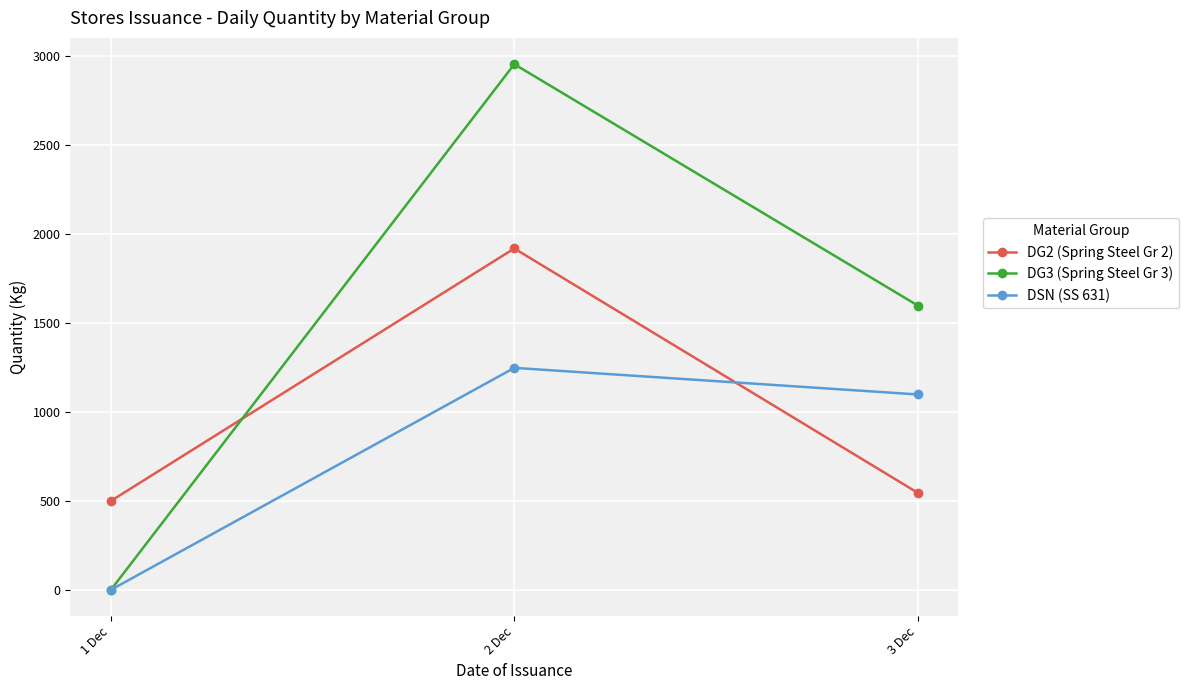

At how many categories does at least one series exceed 1938?

1